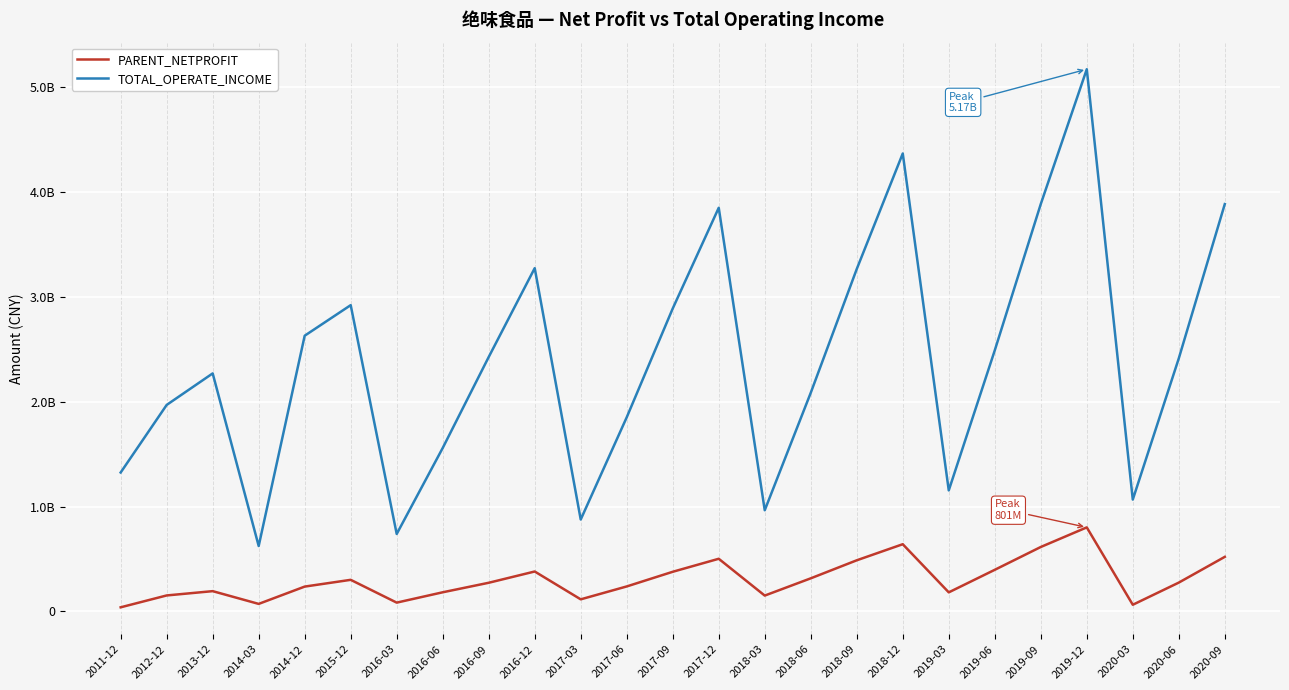

Does the chart have visible grid lines?

Yes